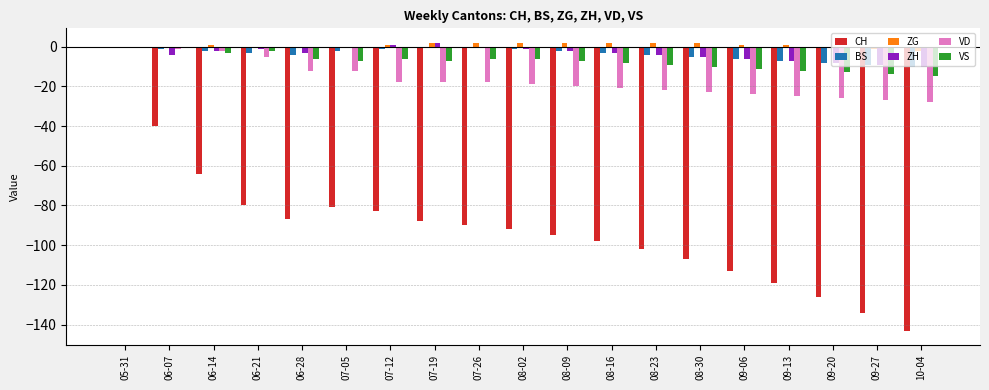

What is the difference between the CH values at 06-14 and 10-04?

79